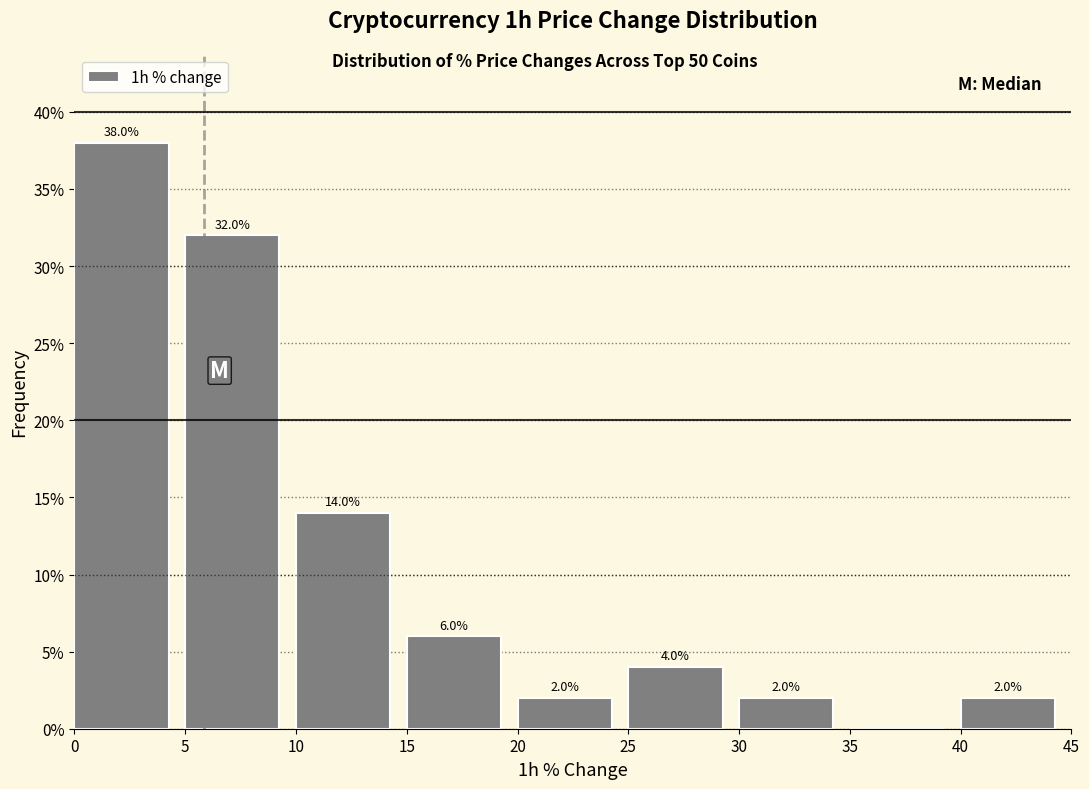

Over which range of the x-axis is the bar tallest?

0 to 5